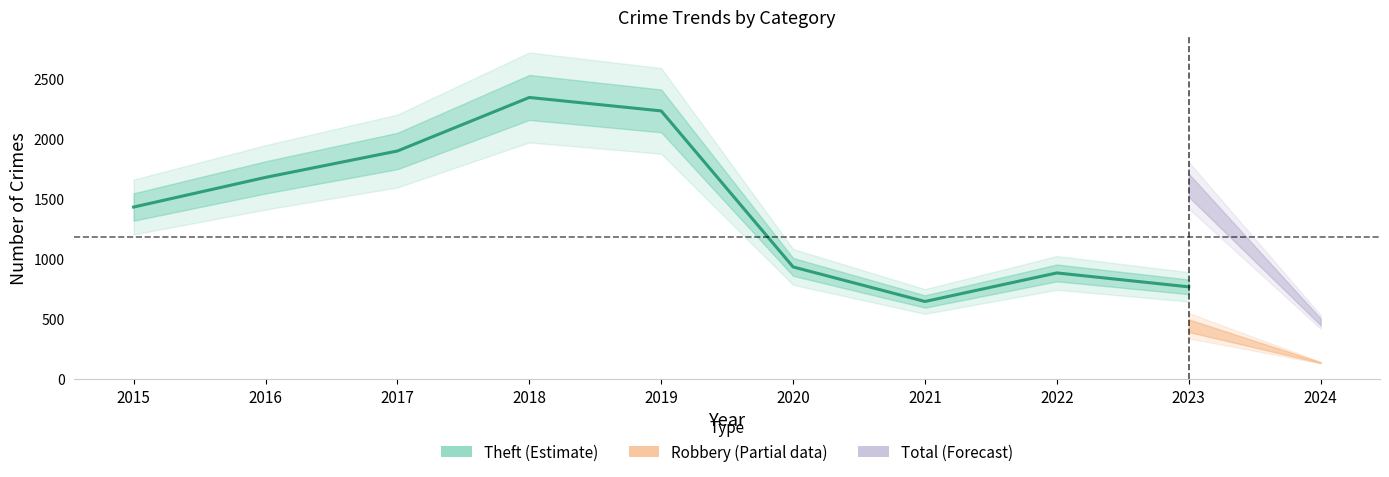

What is the value of the 8th point from the left?

880